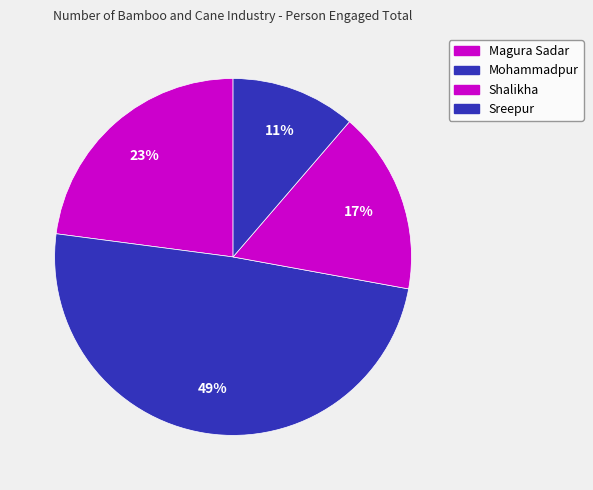

How many segments does this pie chart have?

4